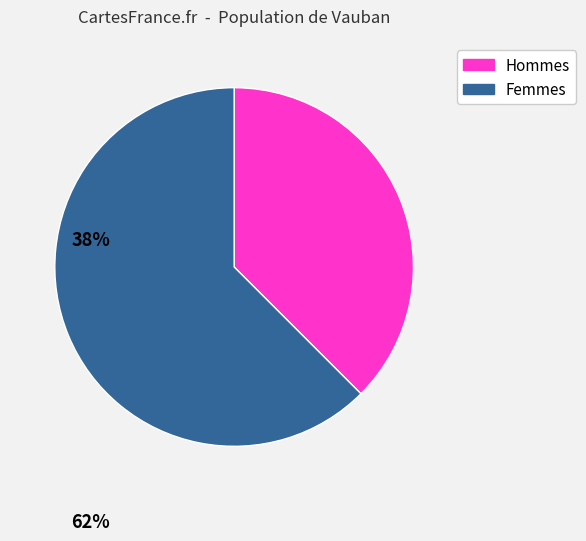

True or false: Femmes accounts for 62% of the total.

True